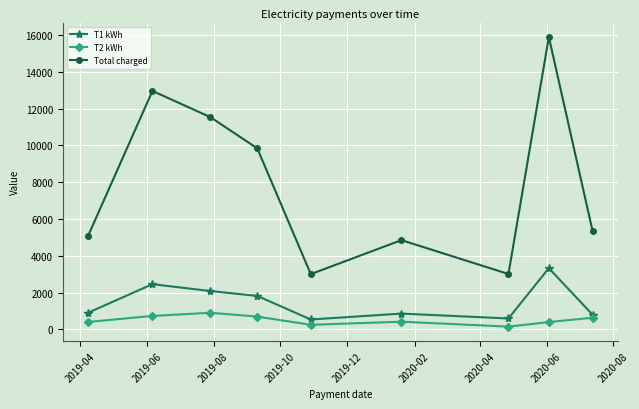

Which series has the largest total across all categories?

Total charged